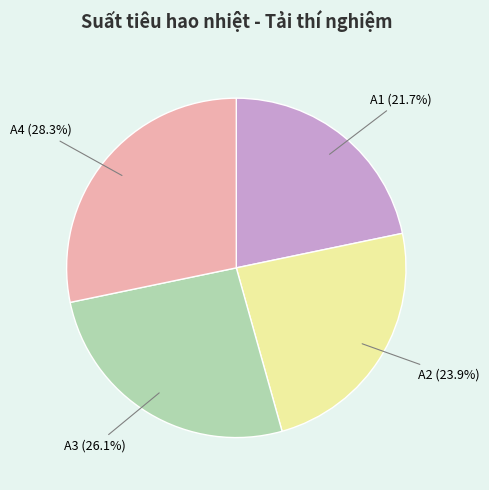

Which slice is the smallest?

A1